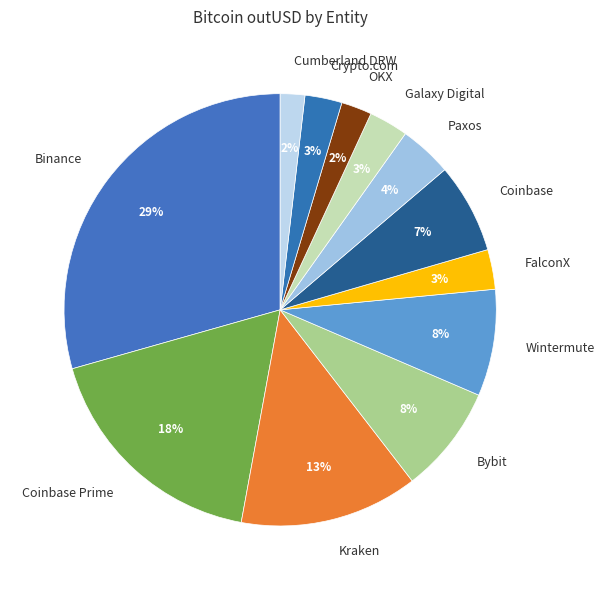

Approximately how many times larger is the value at Paxos compared to Kraken?

0.3